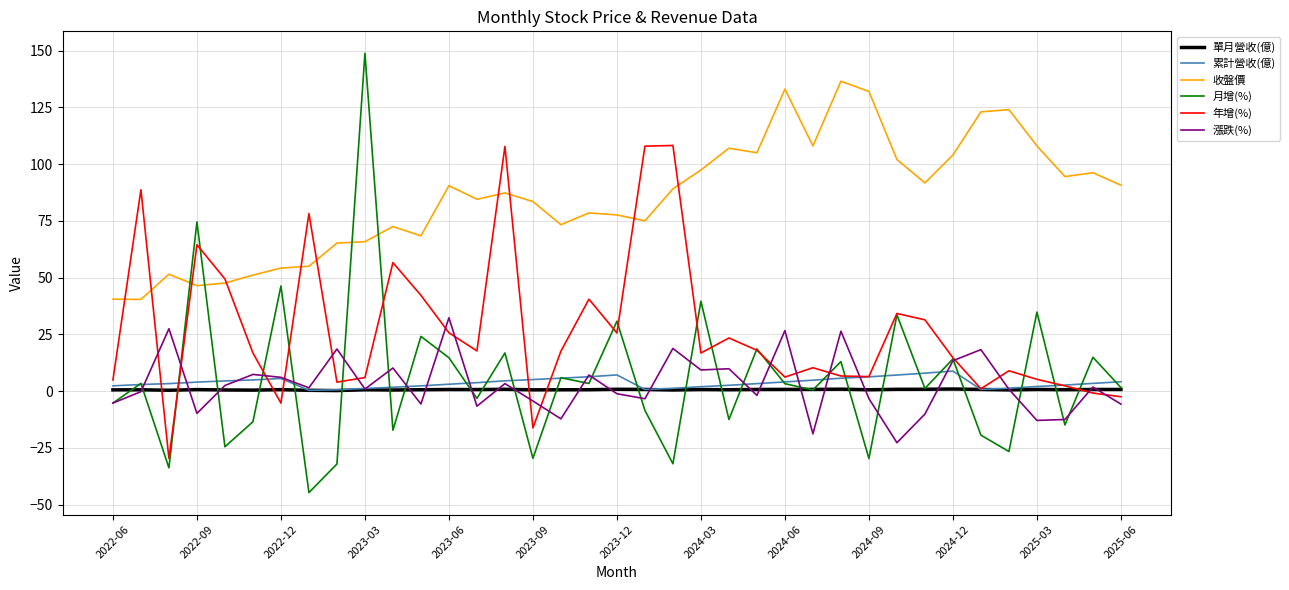

What is the maximum value for 累計營收(億)?

8.8